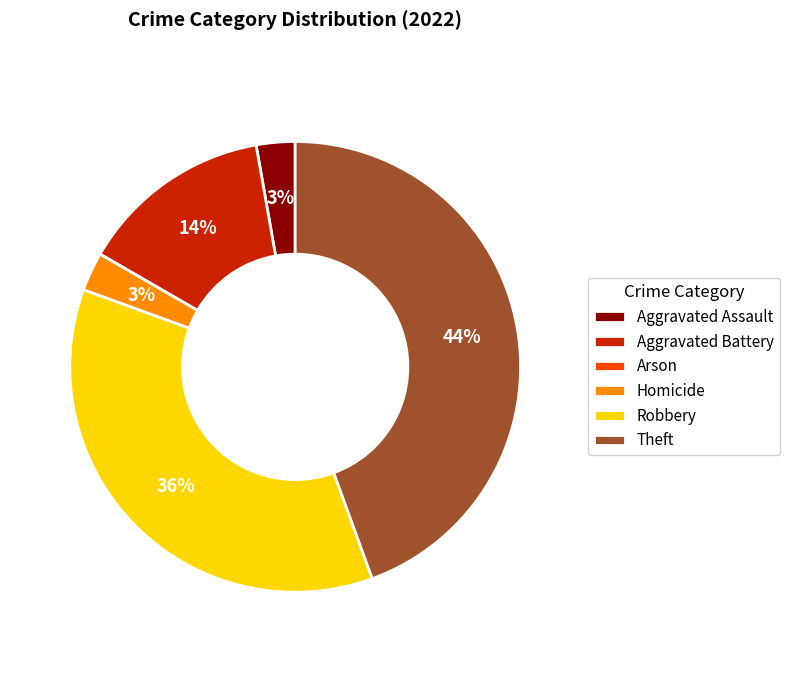

To the nearest percent, what portion does Homicide represent?

3%